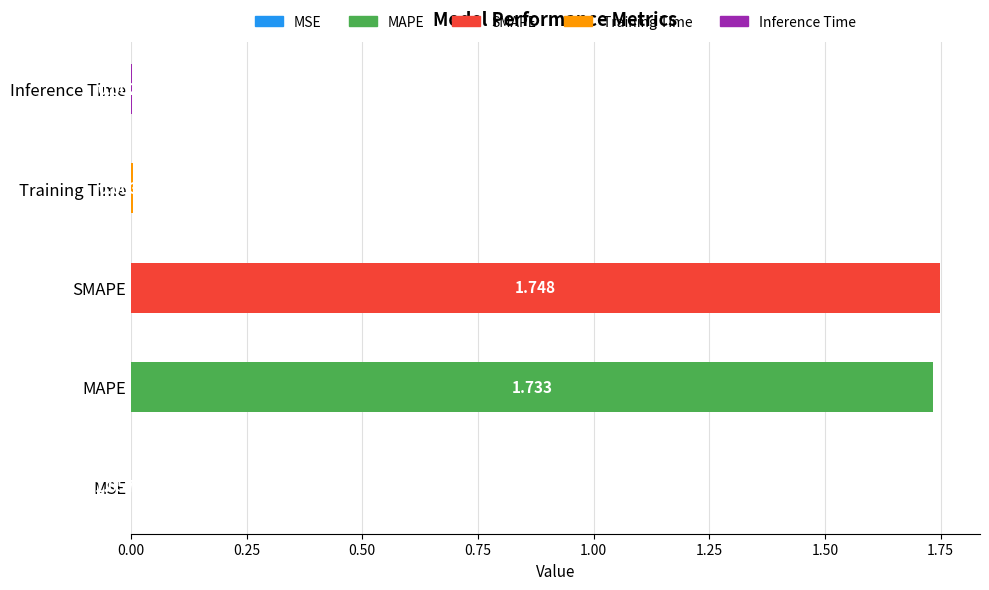

What is the average value?

0.7